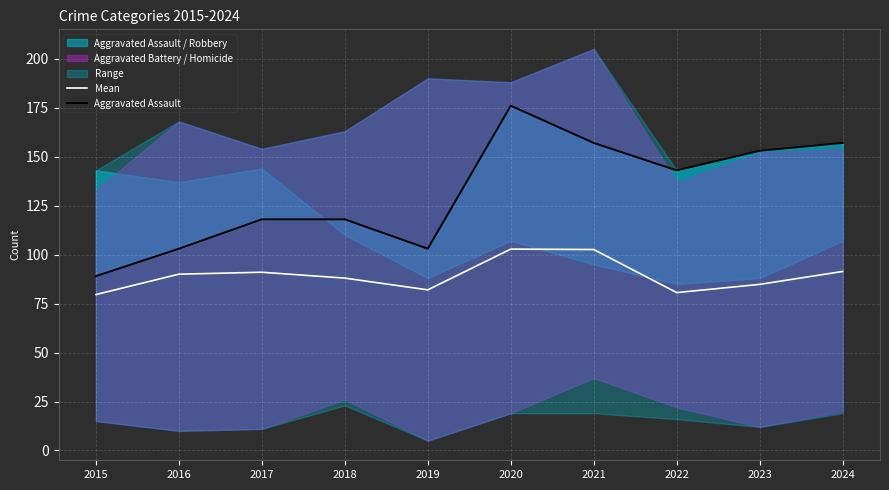

Reading left to right, extract all data points from this chart.

Mean: 79.6	90.0	91.0	88.0	82.0	102.8	102.6	80.6	84.8	91.4
Aggravated Assault: 89.0	103.0	118.0	118.0	103.0	176.0	157.0	143.0	153.0	157.0